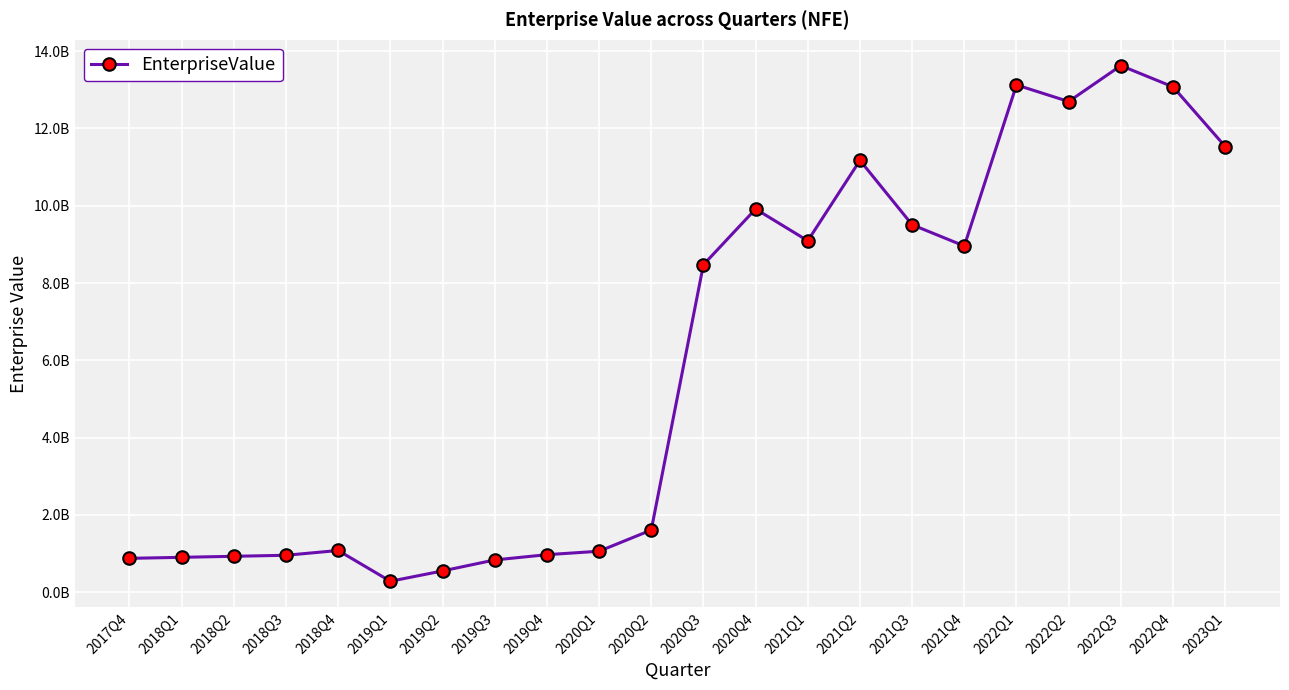

Where does the data first go above 8472663153?

2020Q3